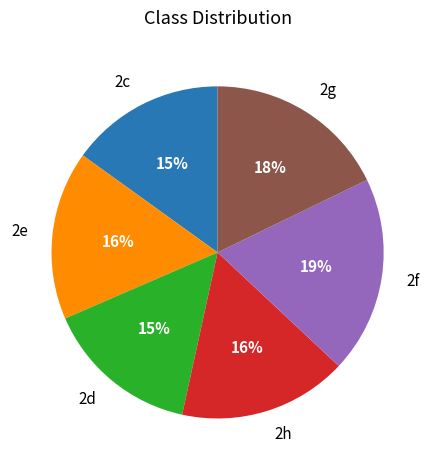

Count the number of slices in the pie.

6